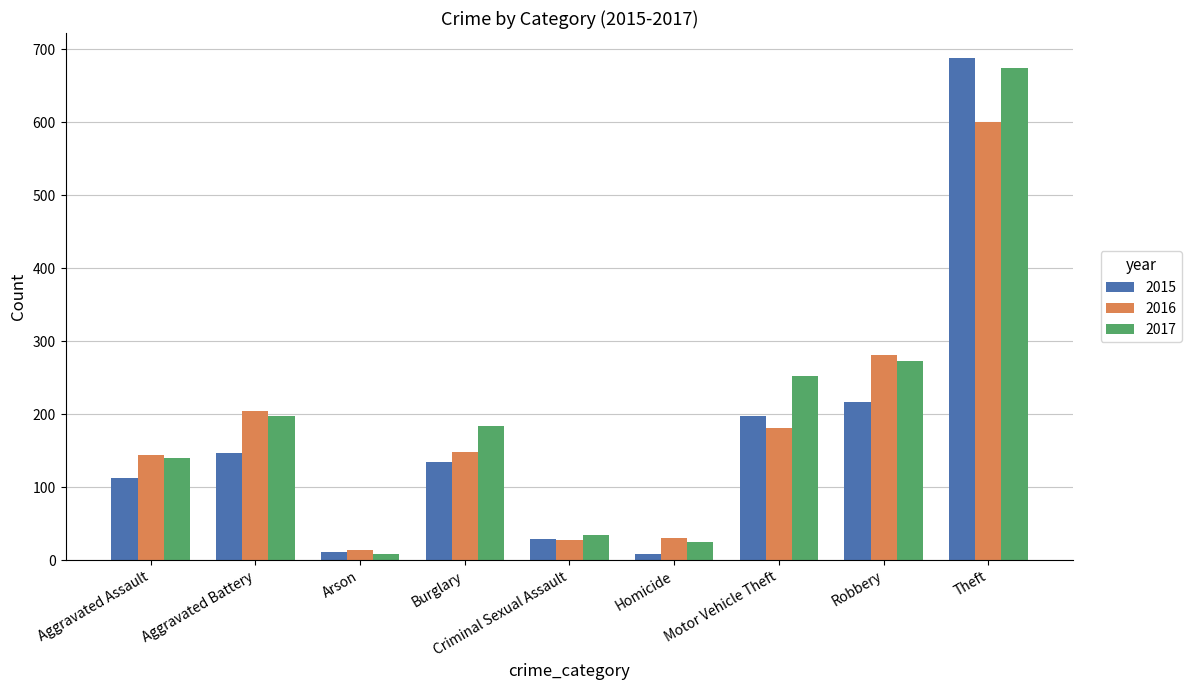

What position from the left is Motor Vehicle Theft?

7